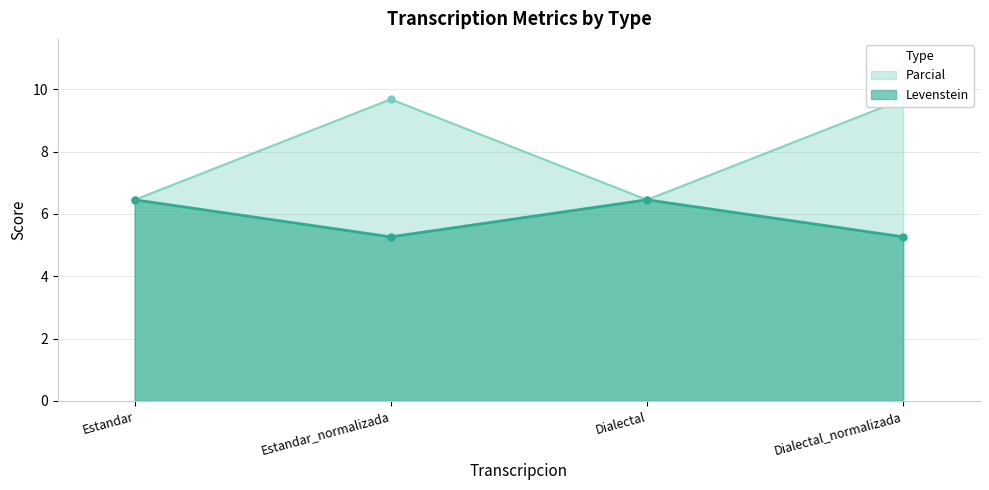

At which category is the sum across all series the highest?

Estandar_normalizada